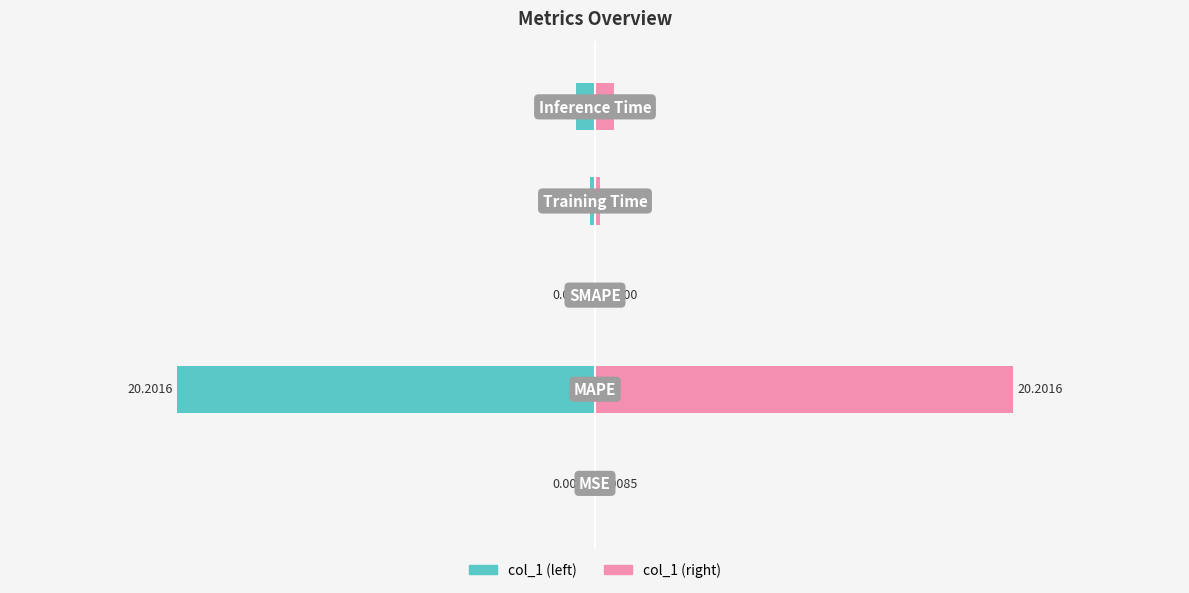

List the series in order of their peak value, highest first.

col_1 (right), col_1 (left)